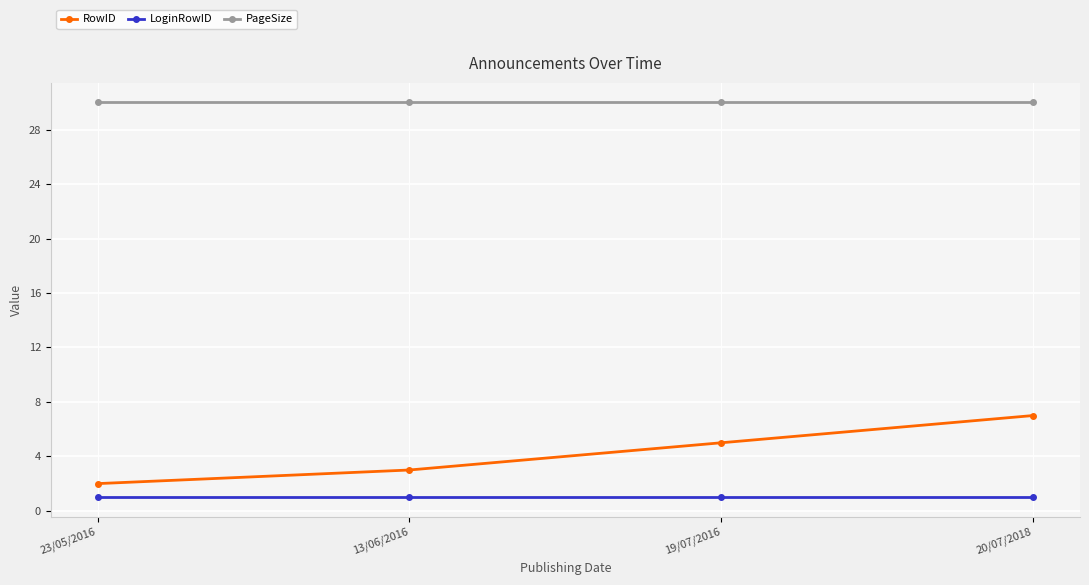

The PageSize series shows 30 at 20/07/2018. True or false?

True